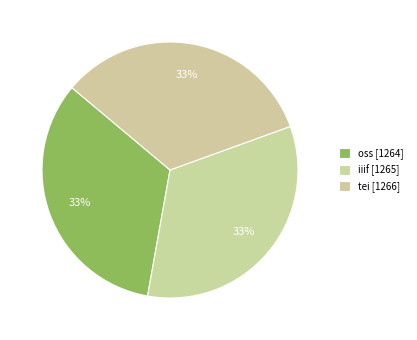

Count the number of slices in the pie.

3